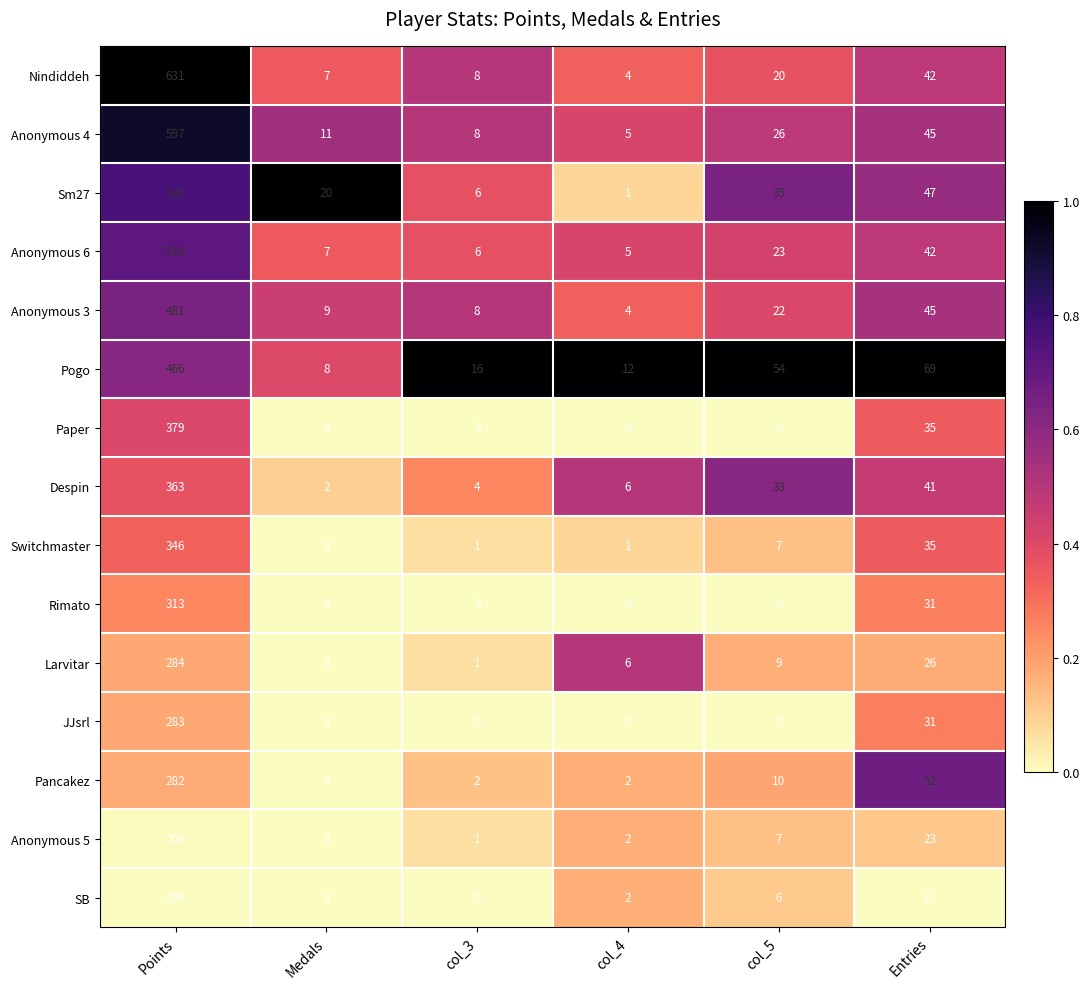

Where is Despin nearest to the value 182?

Entries